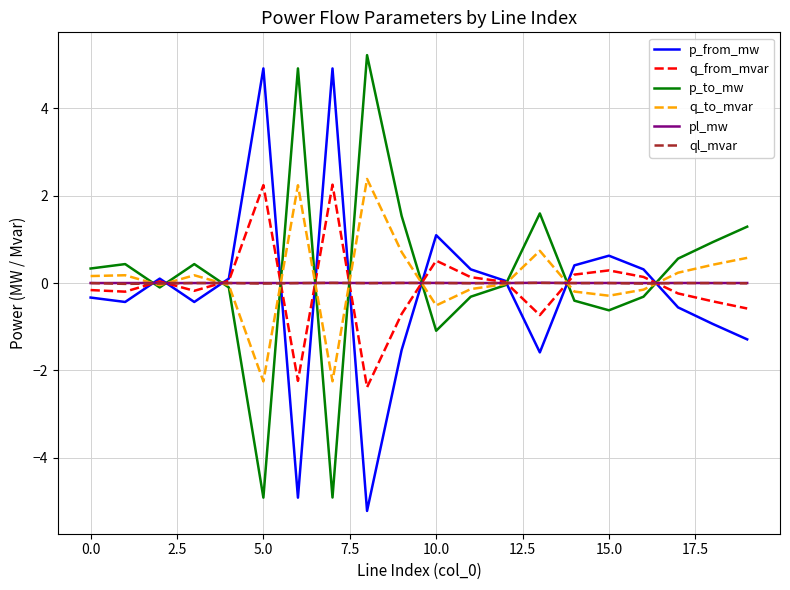

What is the minimum value shown in the chart?

-5.2